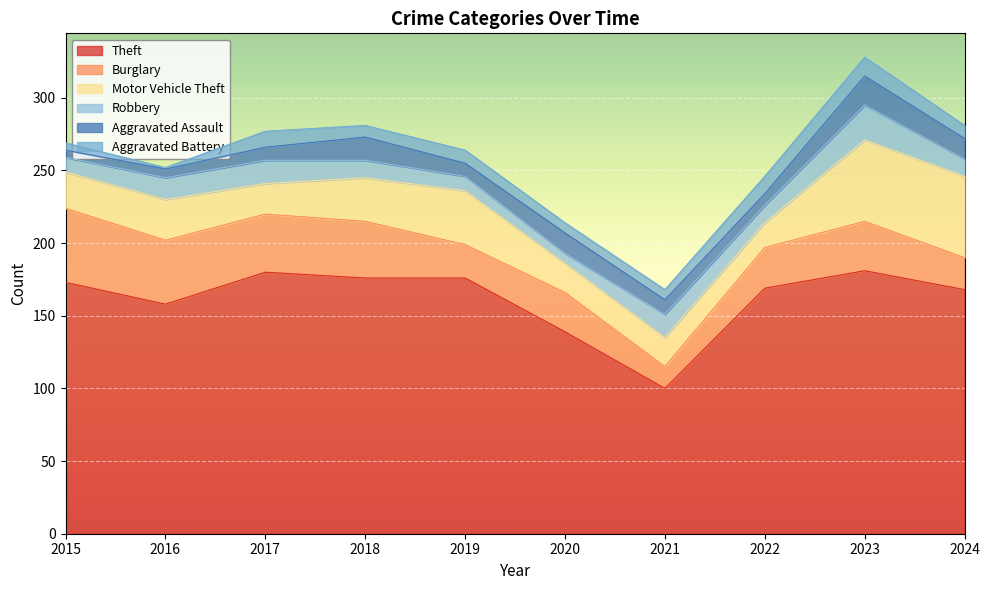

Count the number of data series in this chart.

6